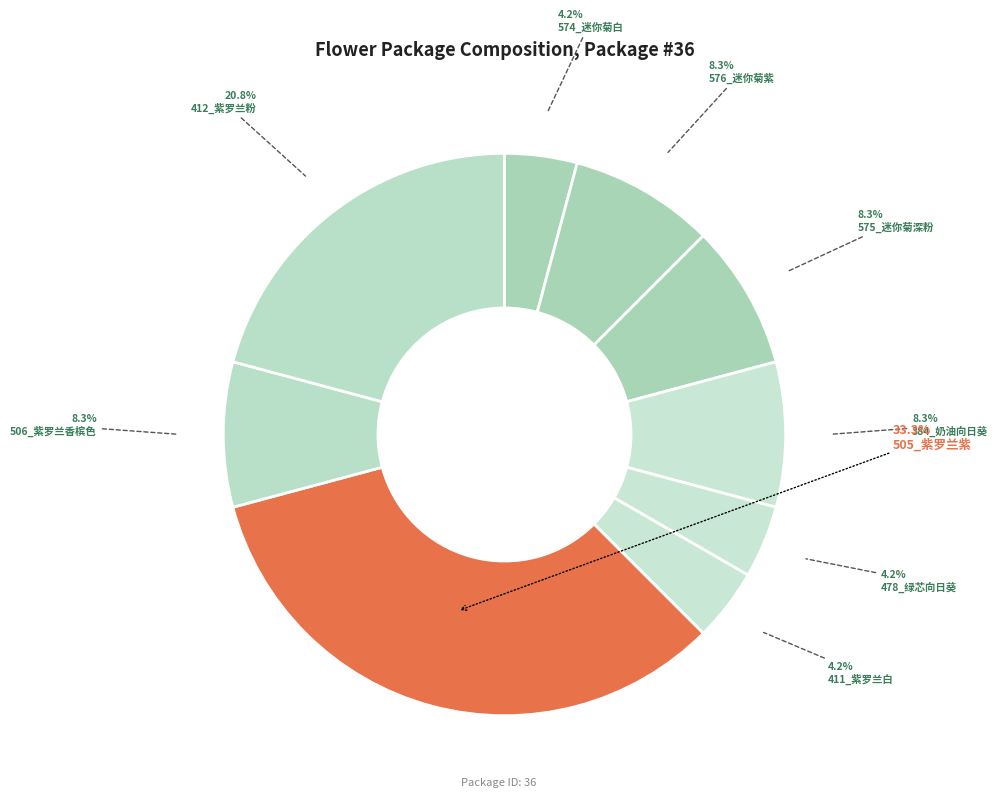

Count the number of slices in the pie.

9